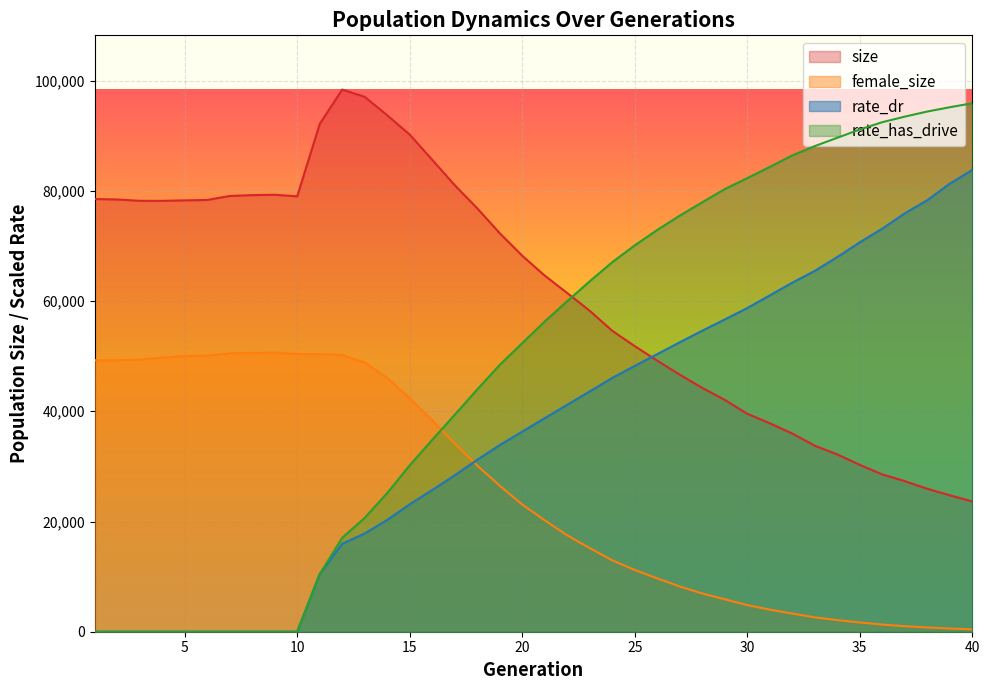

At how many categories does at least one series exceed 22324?

40